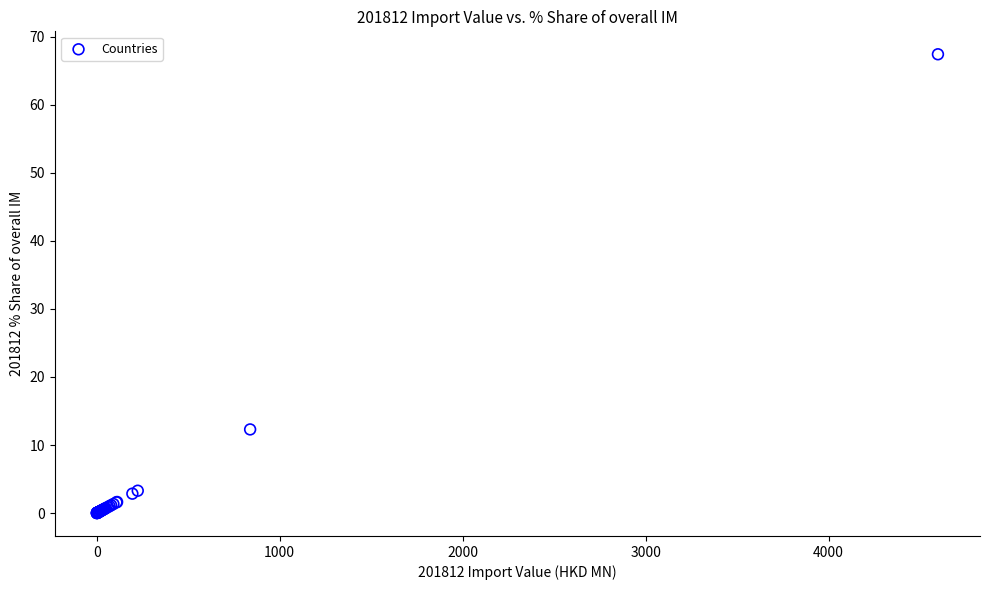

What Y value in the scatter plot is closest to 33?

12.3